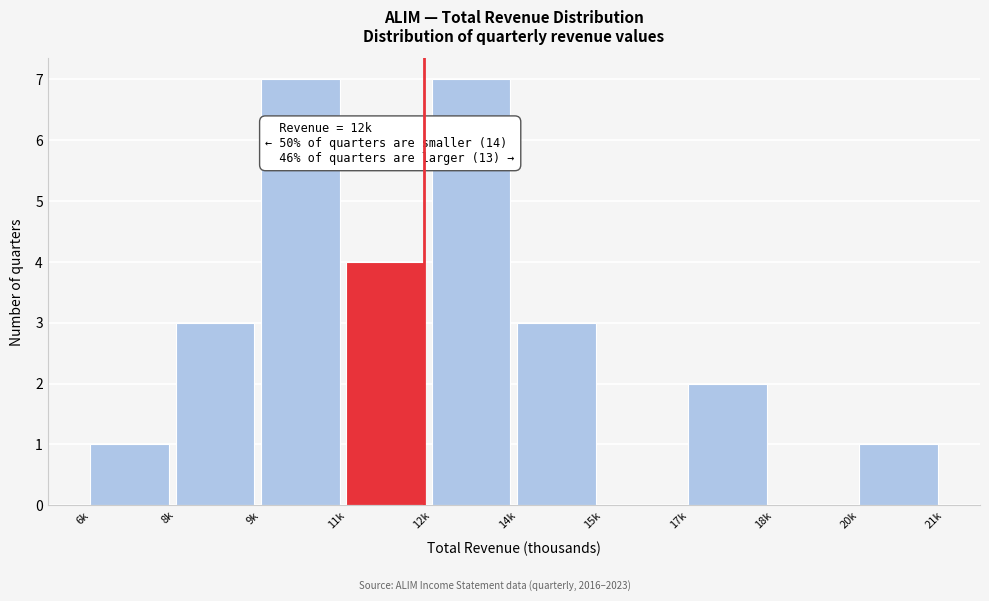

Reading left to right, transcribe all the data shown in this chart.

6k=1	8k=3	9k=7	11k=4	12k=7	14k=3	15k=0	17k=2	18k=0	20k=1